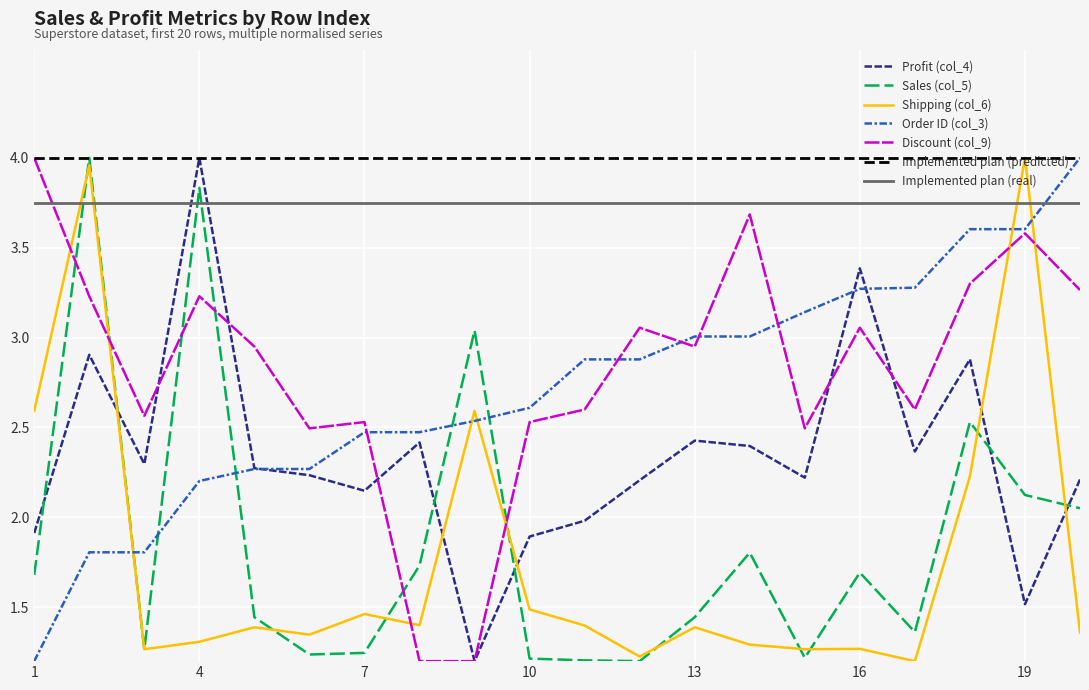

Does the chart display data point markers on the line(s)?

No